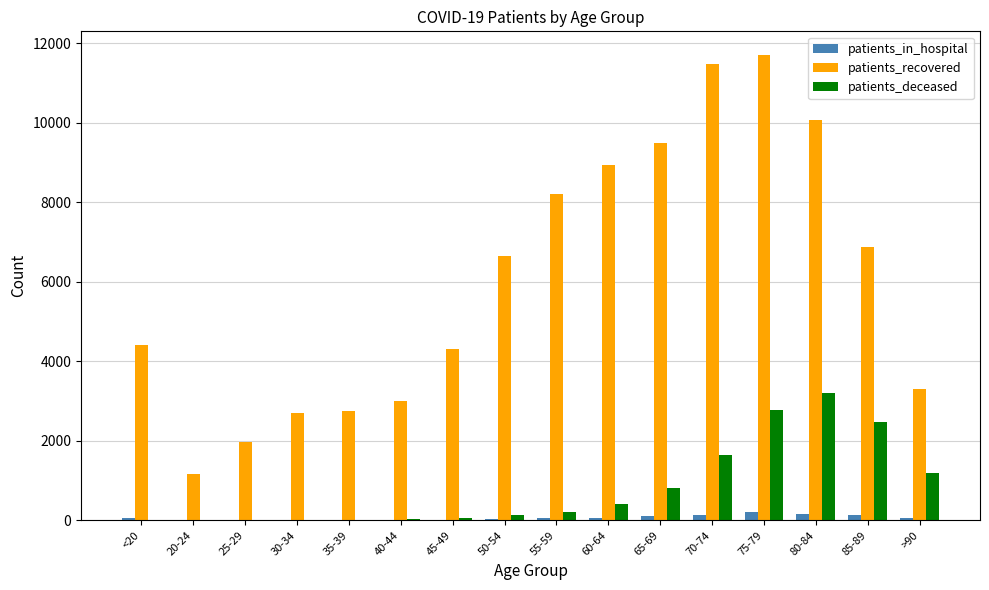

How many series are shown in this chart?

3